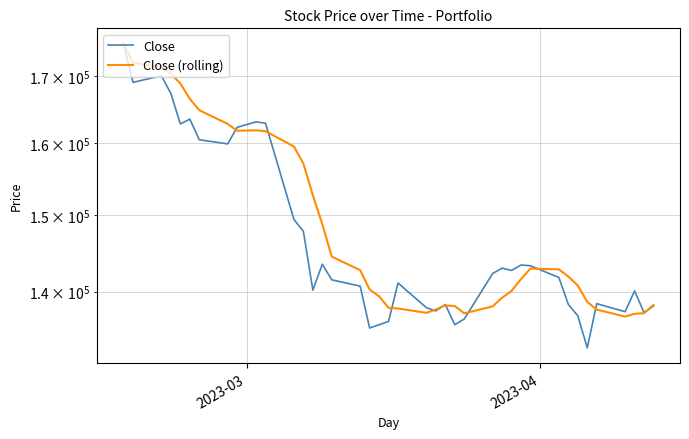

List the series in order of their overall mean, highest first.

Close (rolling), Close